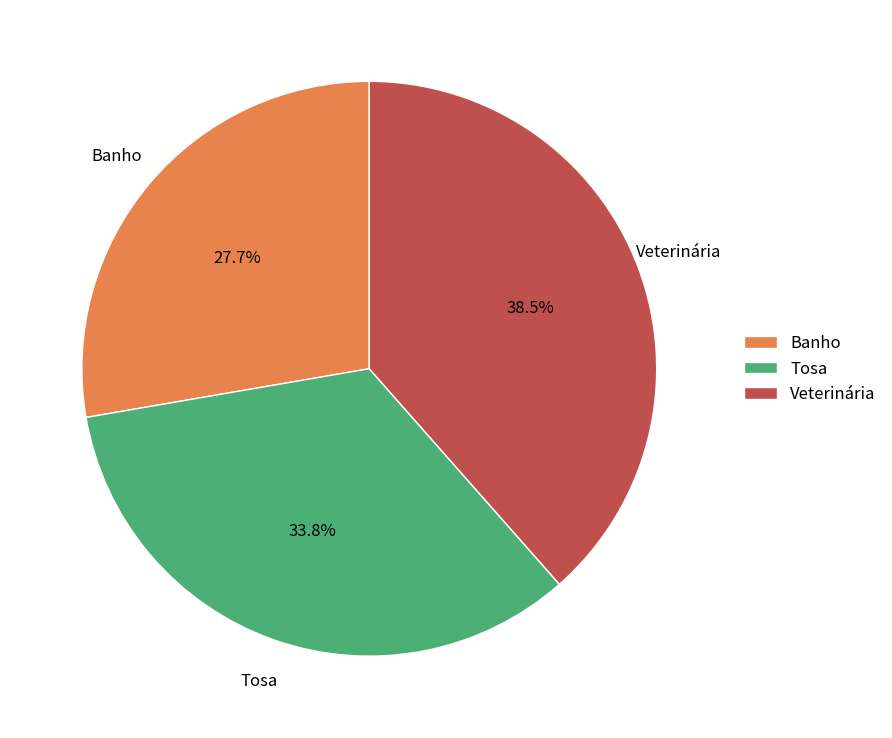

To the nearest percent, what is the difference between the Tosa and Banho slice percentages?

6%